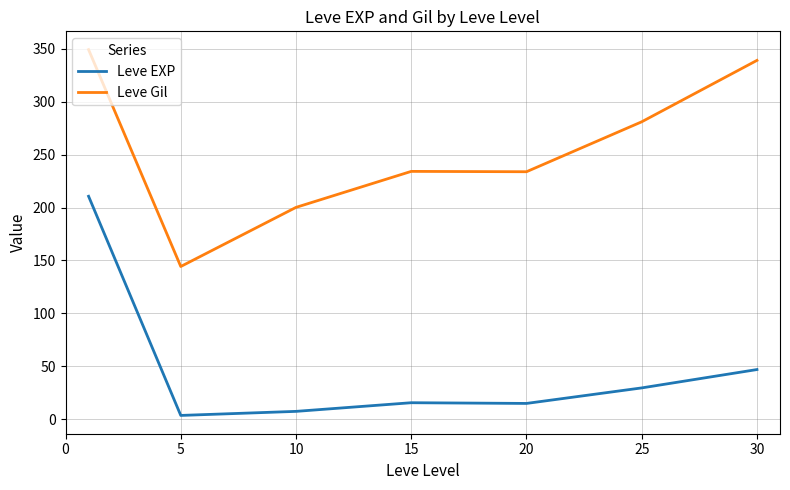

True or false: Leve Gil and Leve EXP intersect in this chart.

False